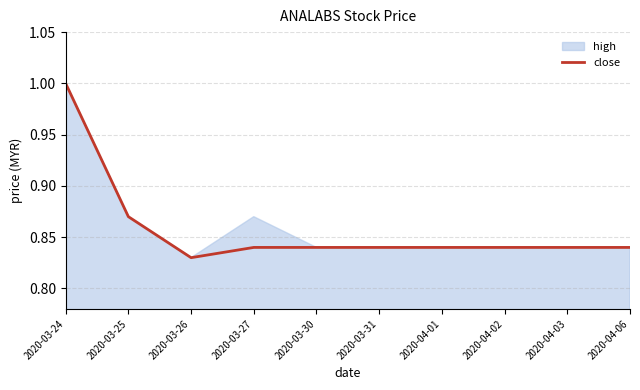

What is the label of the 6th point from the right?

2020-03-30